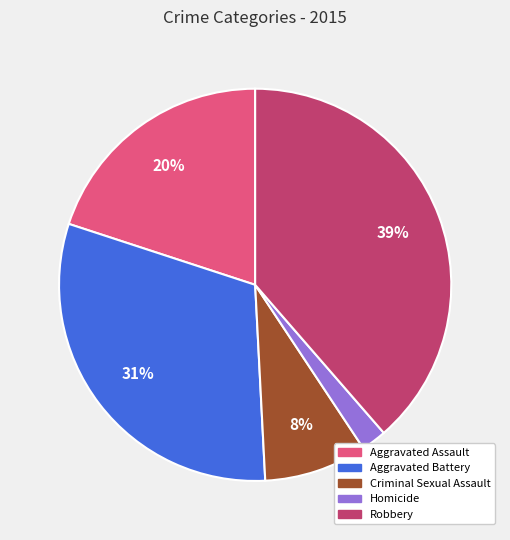

What percentage is the Aggravated Battery slice, to the nearest percent?

31%